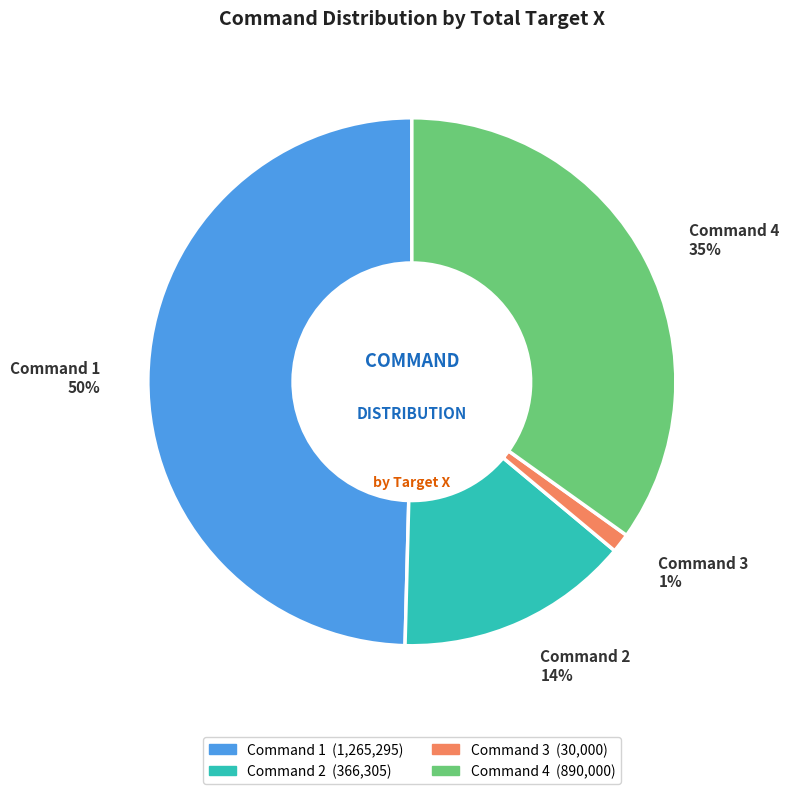

To the nearest percent, what percentage of the pie is Command 3 1%?

1%